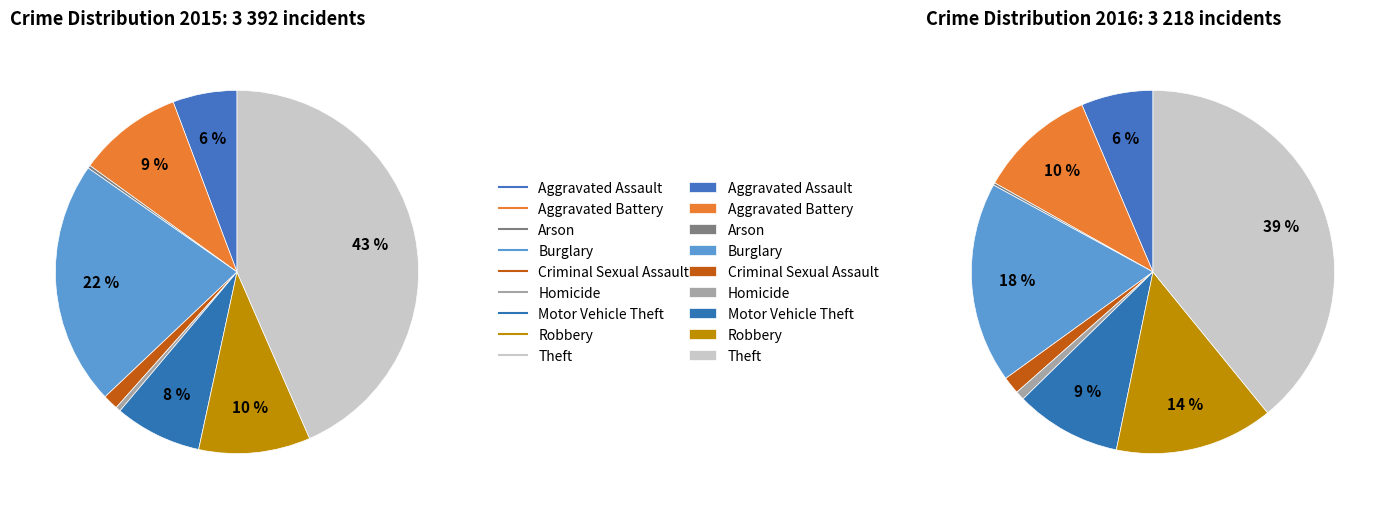

What percentage is the values_2016 slice, to the nearest percent?

10%